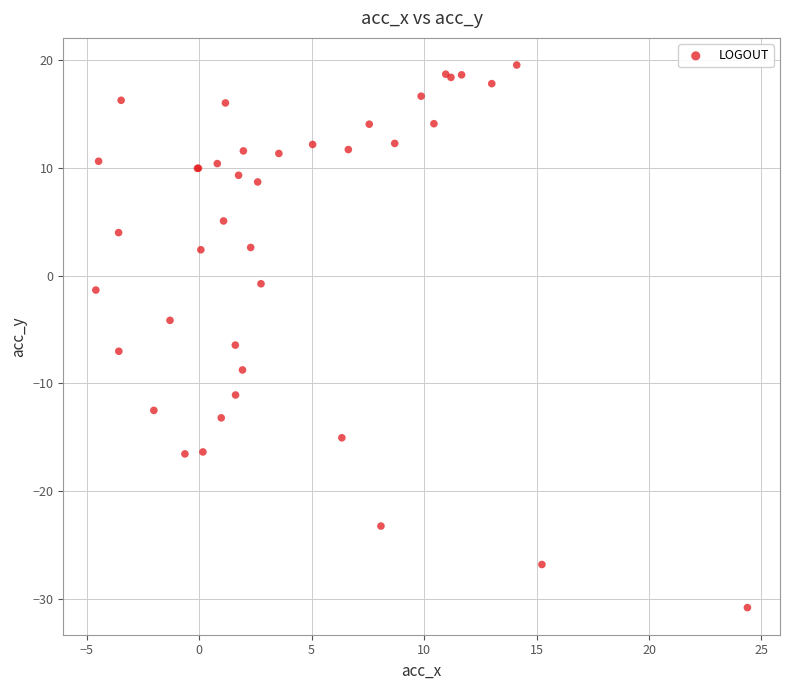

What Y value in the scatter plot is closest to -5?

-4.2